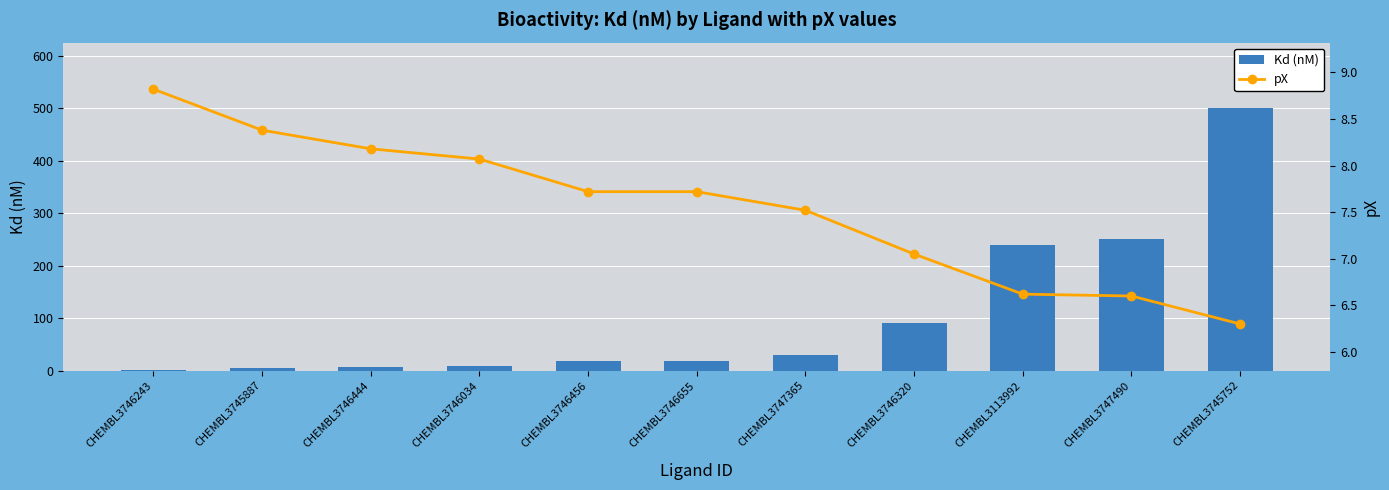

Rank the categories by pX value from highest to lowest.

CHEMBL3746243, CHEMBL3745887, CHEMBL3746444, CHEMBL3746034, CHEMBL3746456, CHEMBL3746655, CHEMBL3747365, CHEMBL3746320, CHEMBL3113992, CHEMBL3747490, CHEMBL3745752